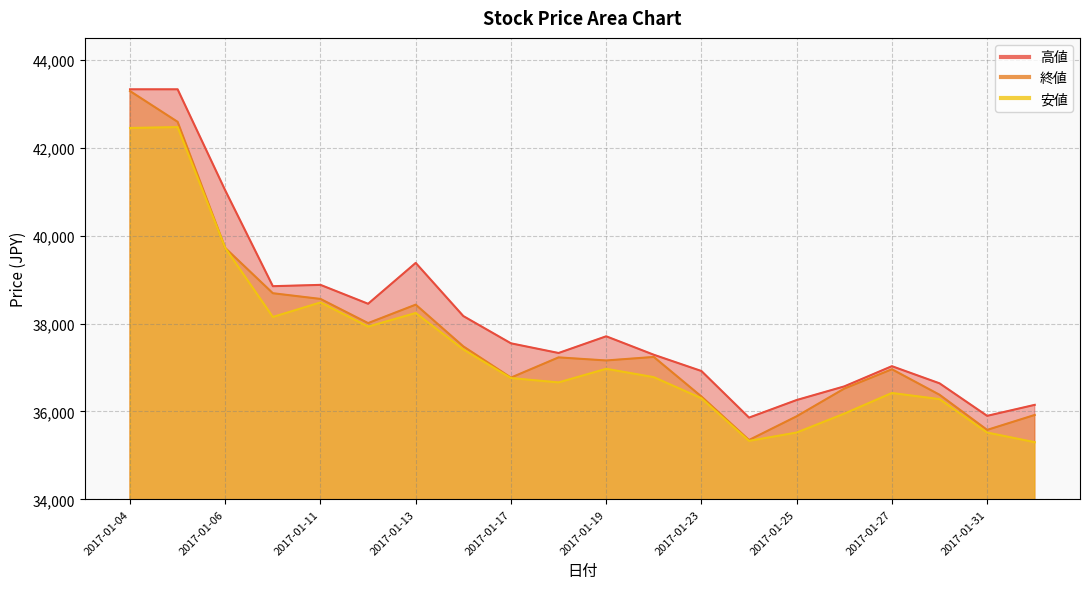

What is the spread (max minus min) of values at 2017-01-30?

360